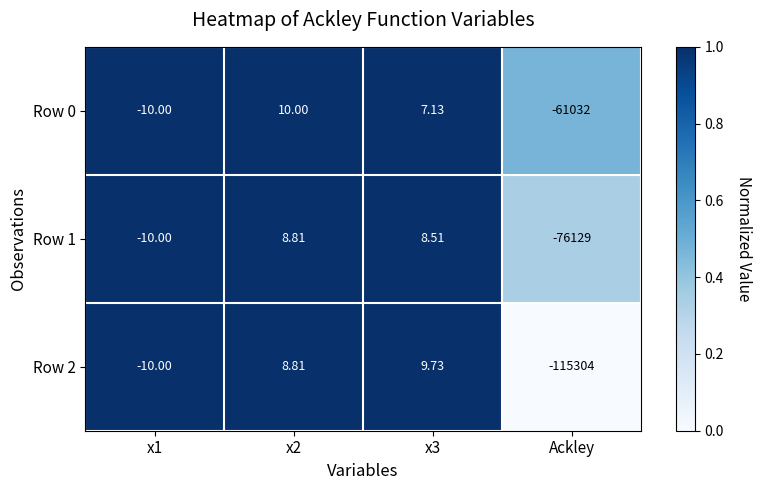

Is the value of Row 0 at x3 greater than the value of Row 2 at x3?

No